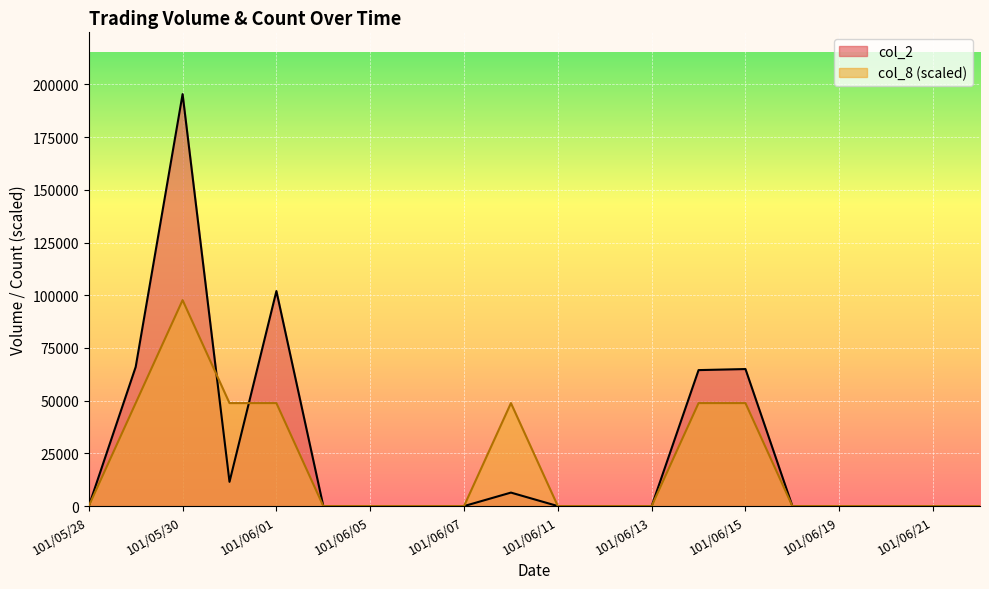

Does the chart display data point markers on the line(s)?

No